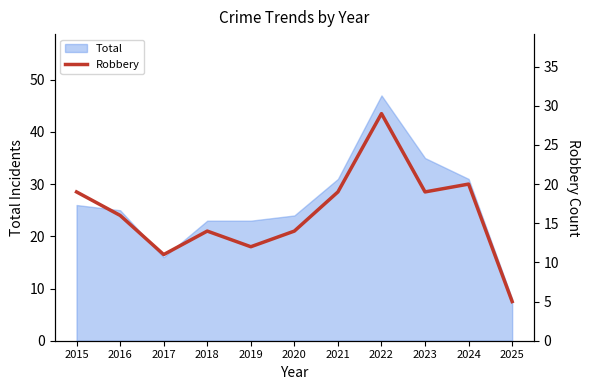

Reading left to right, what are all the values shown in this chart?

19	16	11	14	12	14	19	29	19	20	5